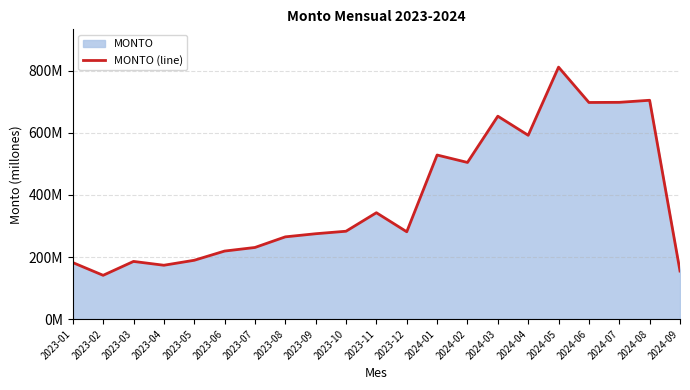

How many categories are shown in the chart?

21